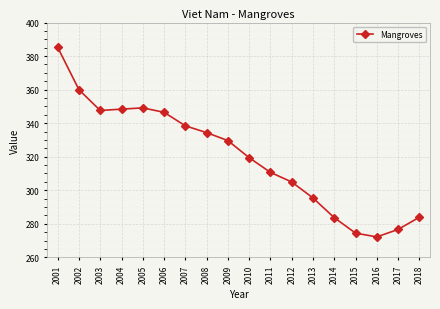

True or false: there are more than 2 points higher than both neighbors.

False